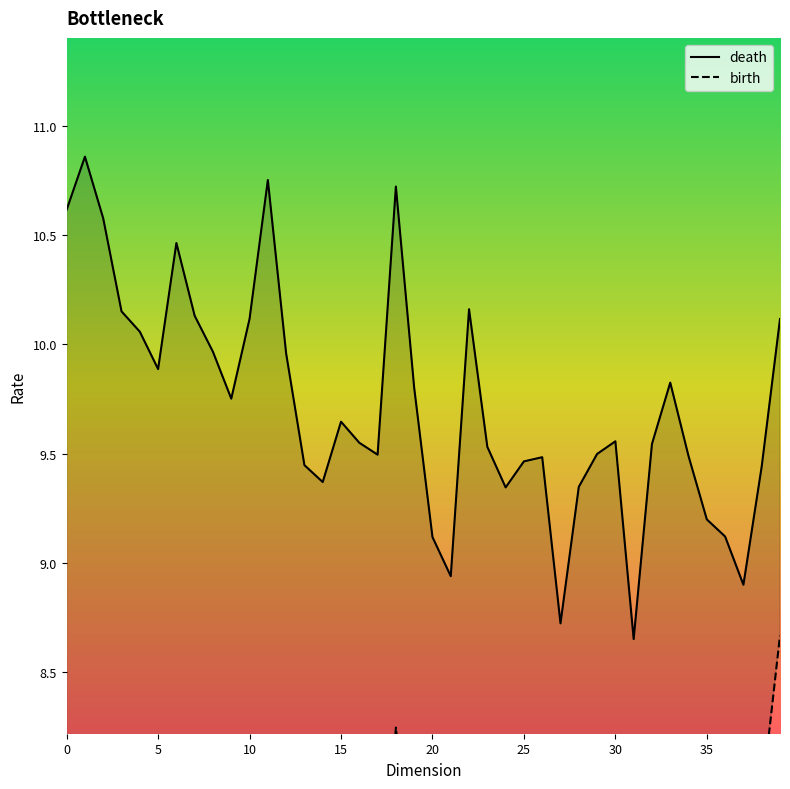

What is the highest value of the death series?

10.9